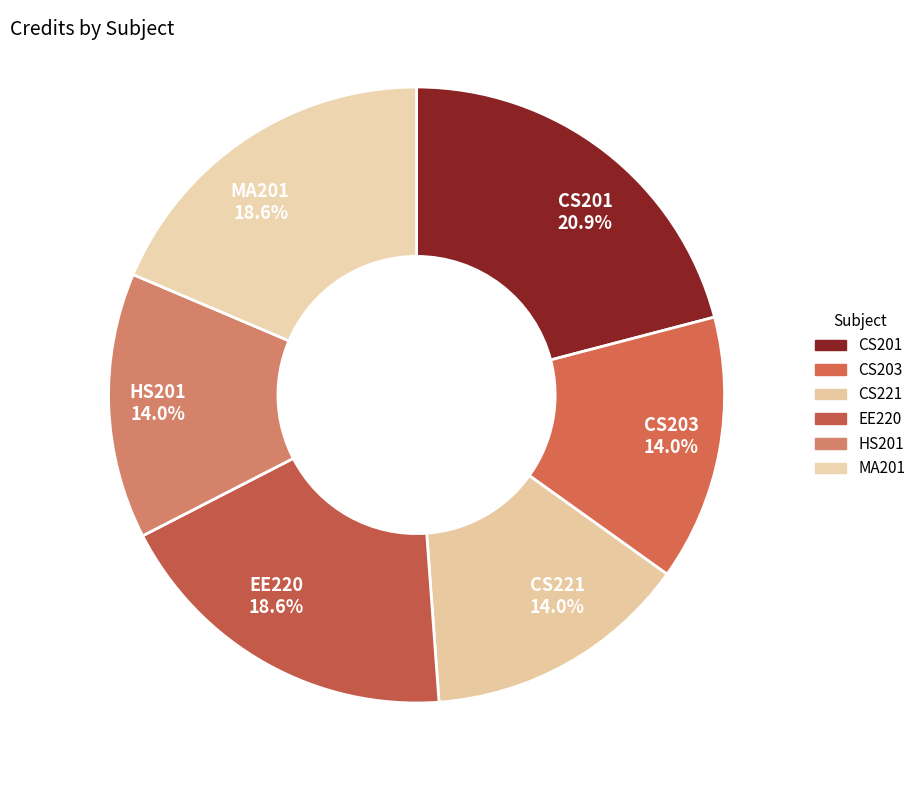

To the nearest percent, what is the difference between the largest and smallest slice percentages?

7%